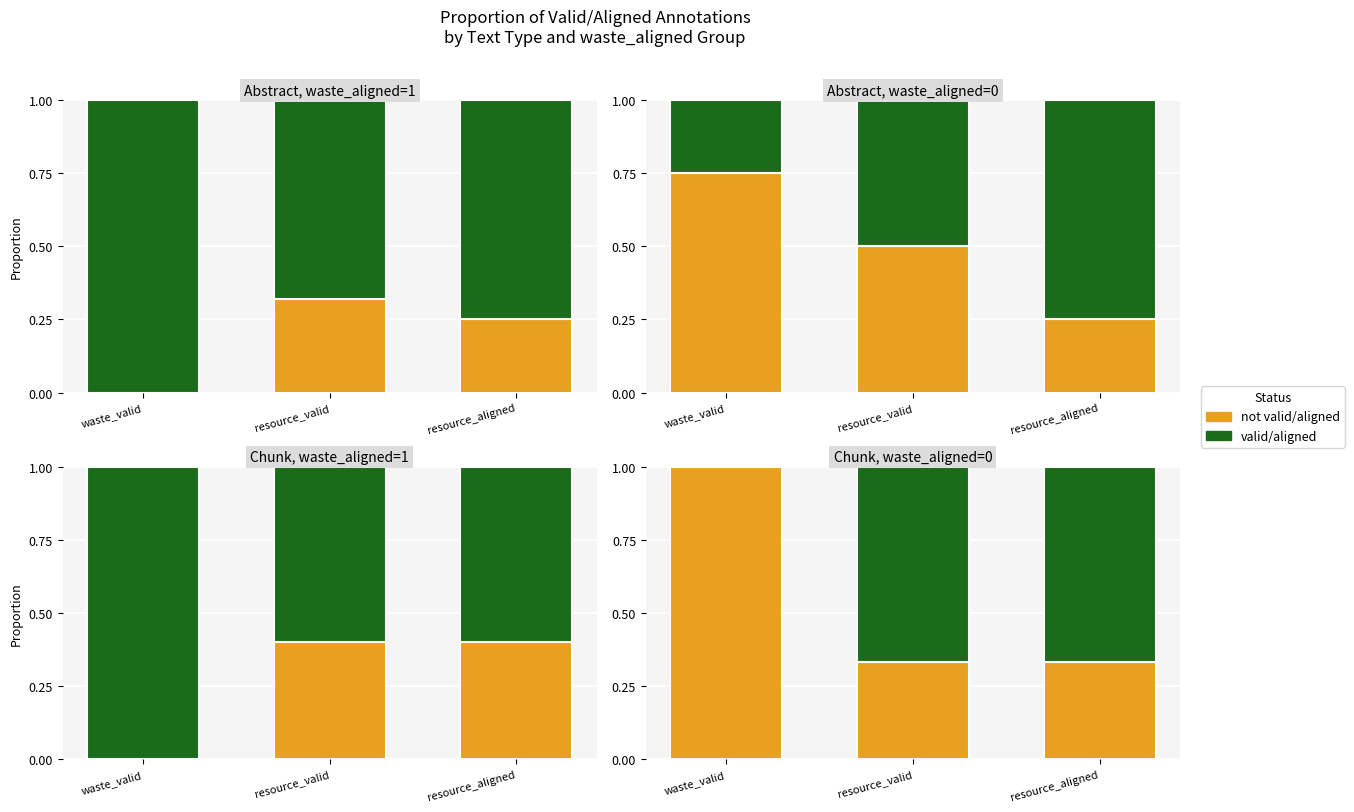

Reading right to left, extract all data points from this chart.

not valid/aligned: 0.3	0.3	1.0
valid/aligned: 0.7	0.7	0.0